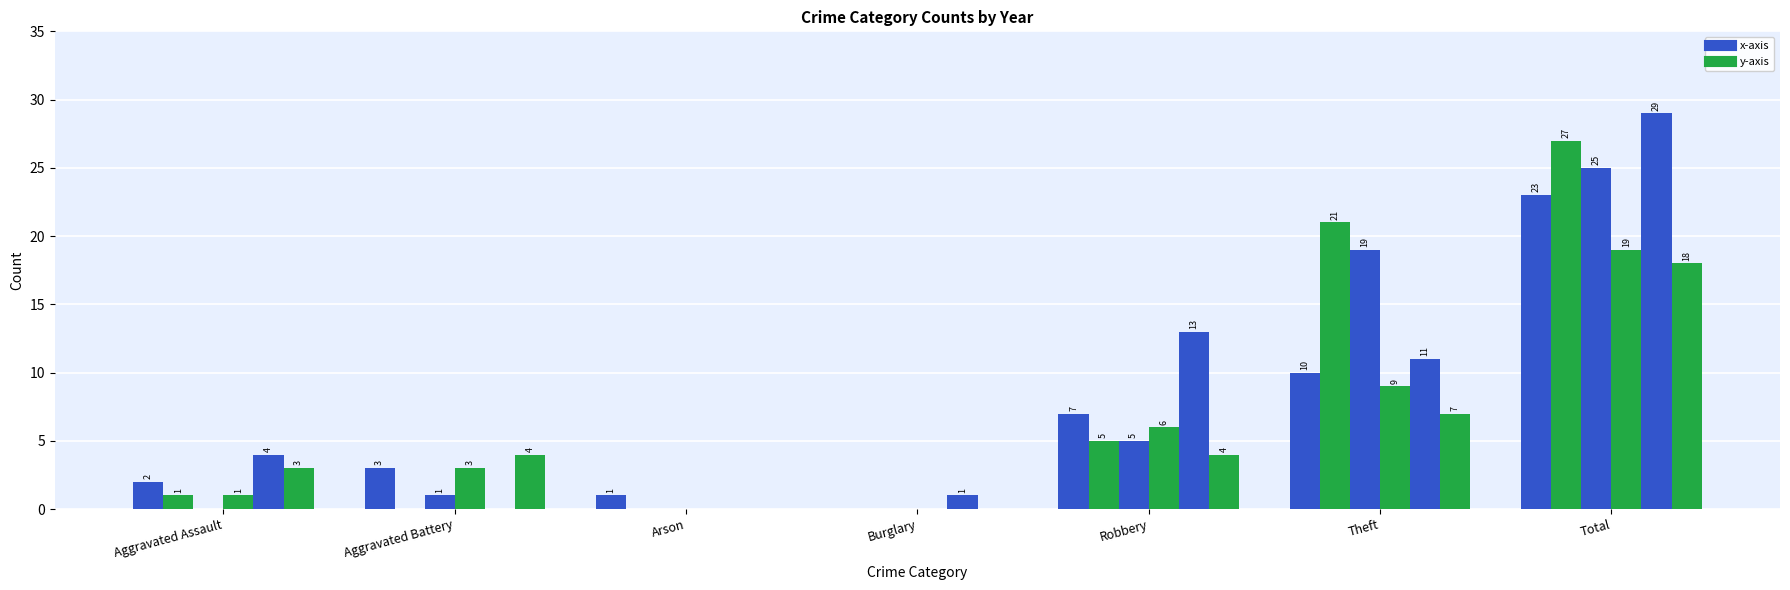

Are the bars horizontal?

No